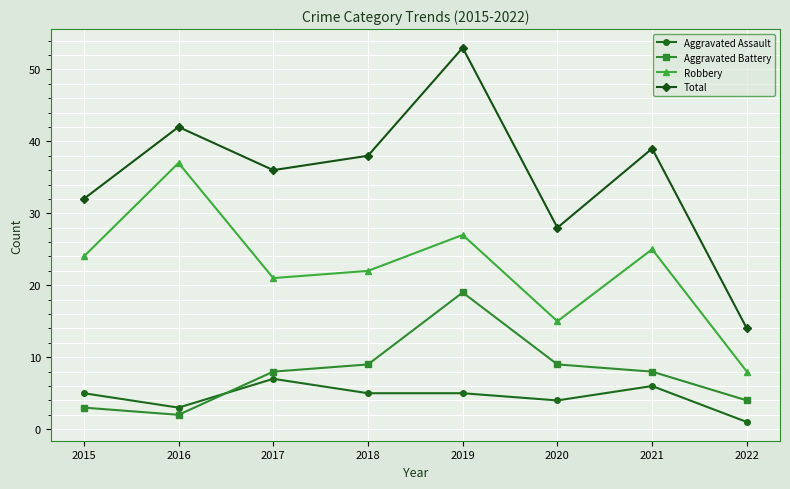

Does the chart have visible grid lines?

Yes